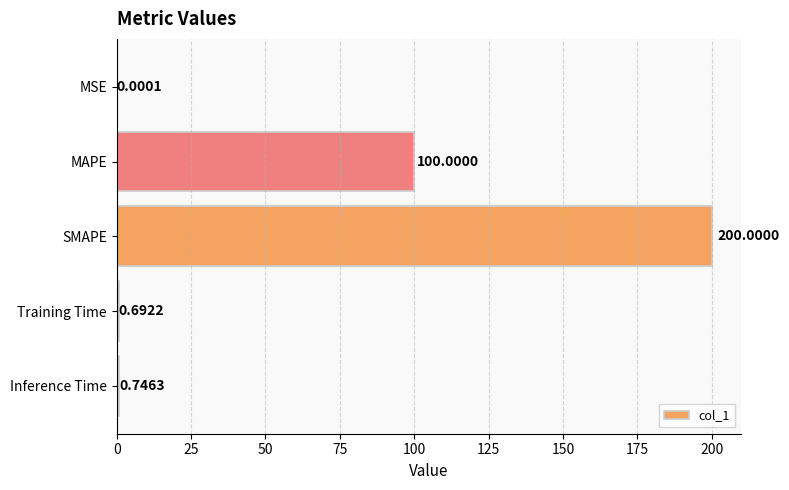

At which category does the chart reach its peak across all series?

SMAPE